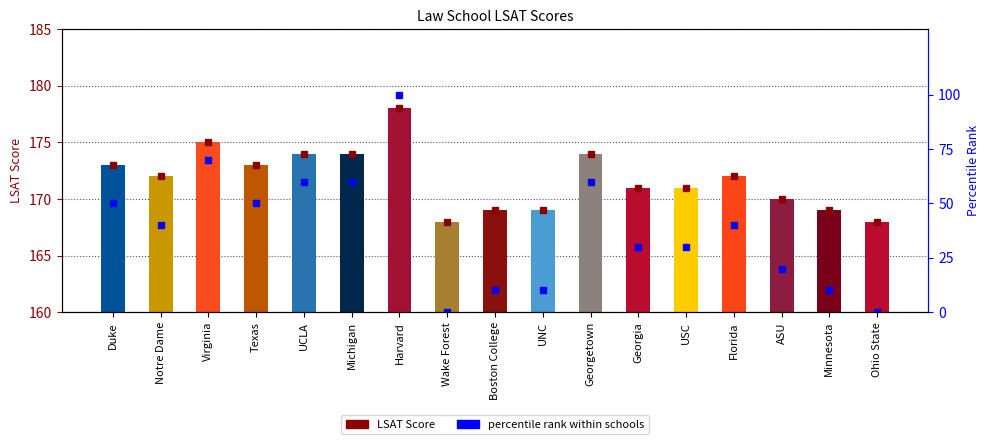

At which label does LSAT Score first exceed 12?

Duke